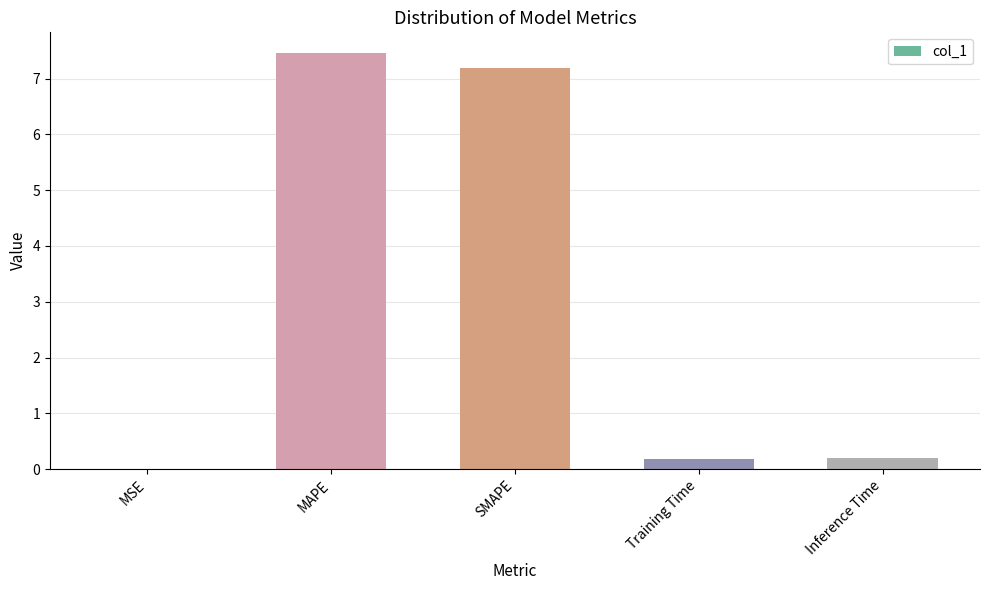

Is it true that the value at MSE is 0.0?

True